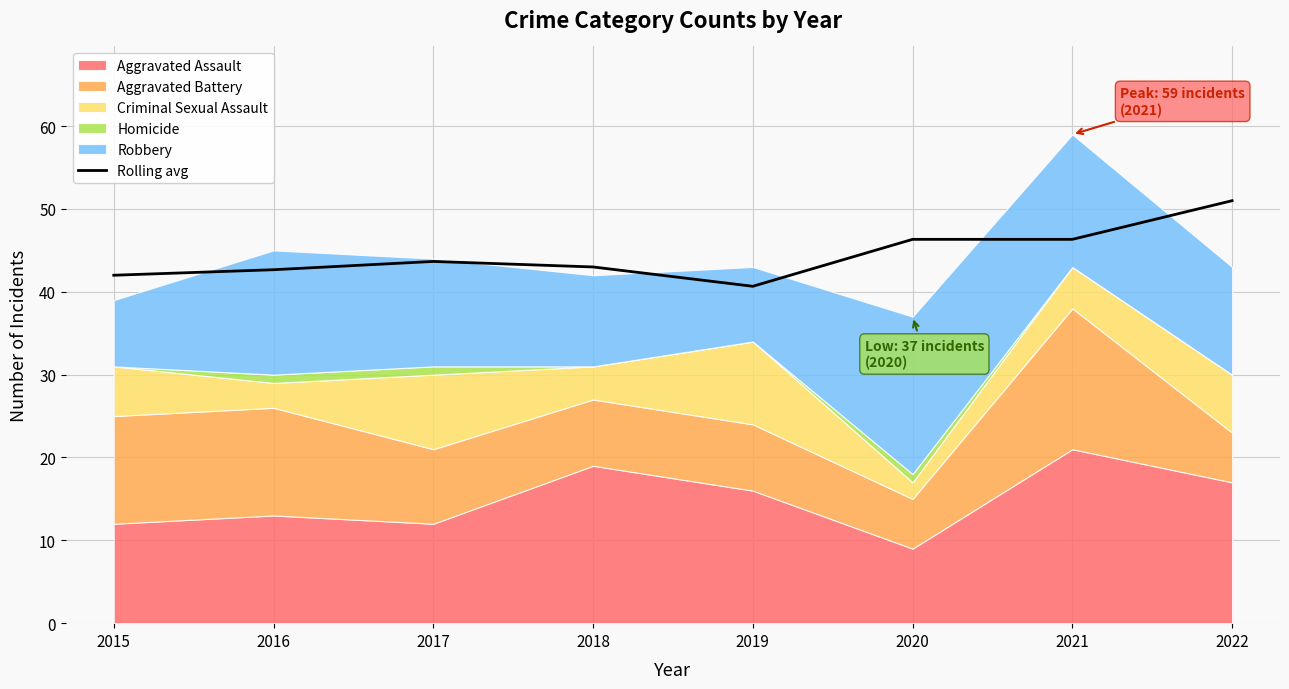

Rank the categories by value from highest to lowest.

2022, 2020, 2021, 2017, 2018, 2016, 2015, 2019